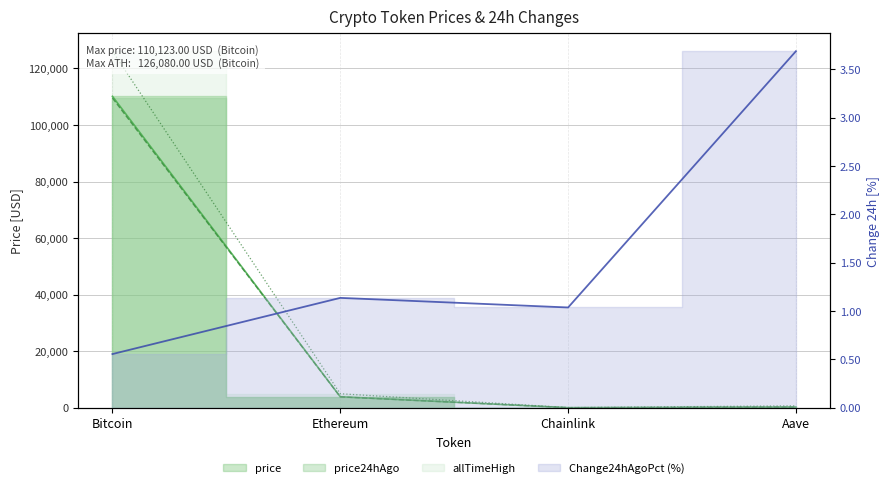

At how many categories does at least one series exceed 49541?

1